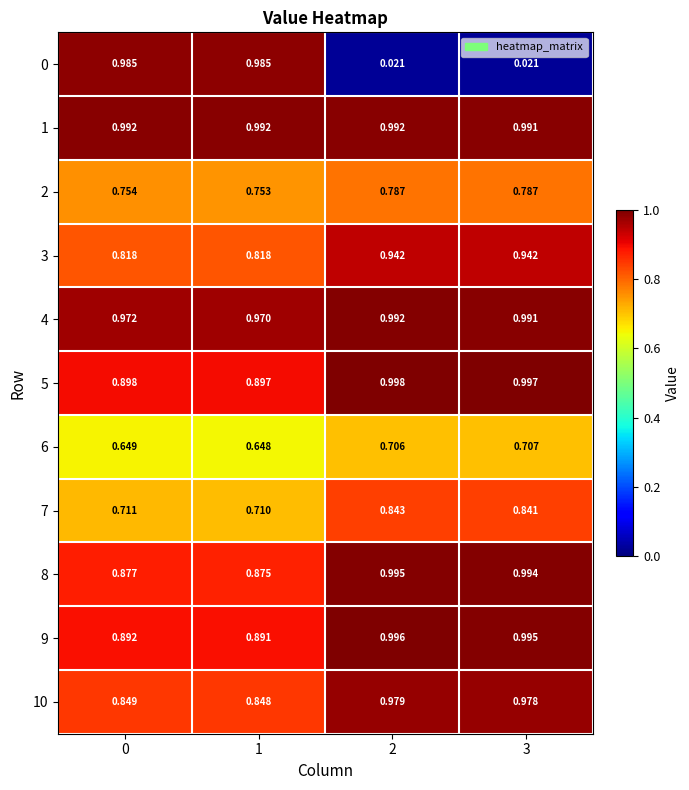

Is the value of 5 at 1 greater than the value of 10 at 2?

No